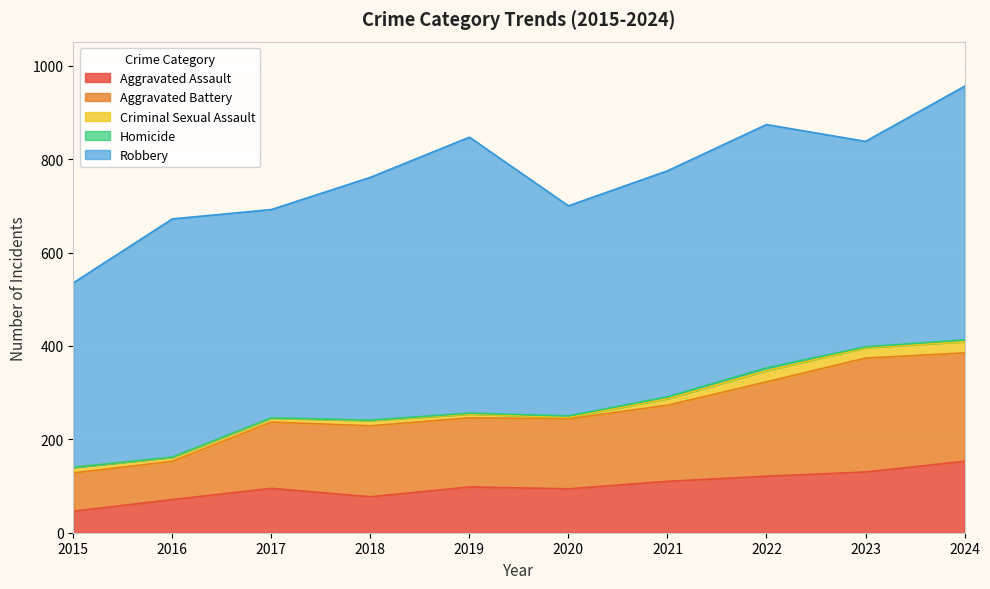

Reading right to left, what are all the values shown in this chart?

Aggravated Assault: 153	130	121	110	94	98	77	95	71	46
Aggravated Battery: 232	244	202	163	150	148	152	142	82	82
Criminal Sexual Assault: 24	22	24	14	3	8	11	8	8	12
Homicide: 4	2	6	4	3	2	1	1	1	0
Robbery: 543	440	521	484	450	591	520	446	510	395